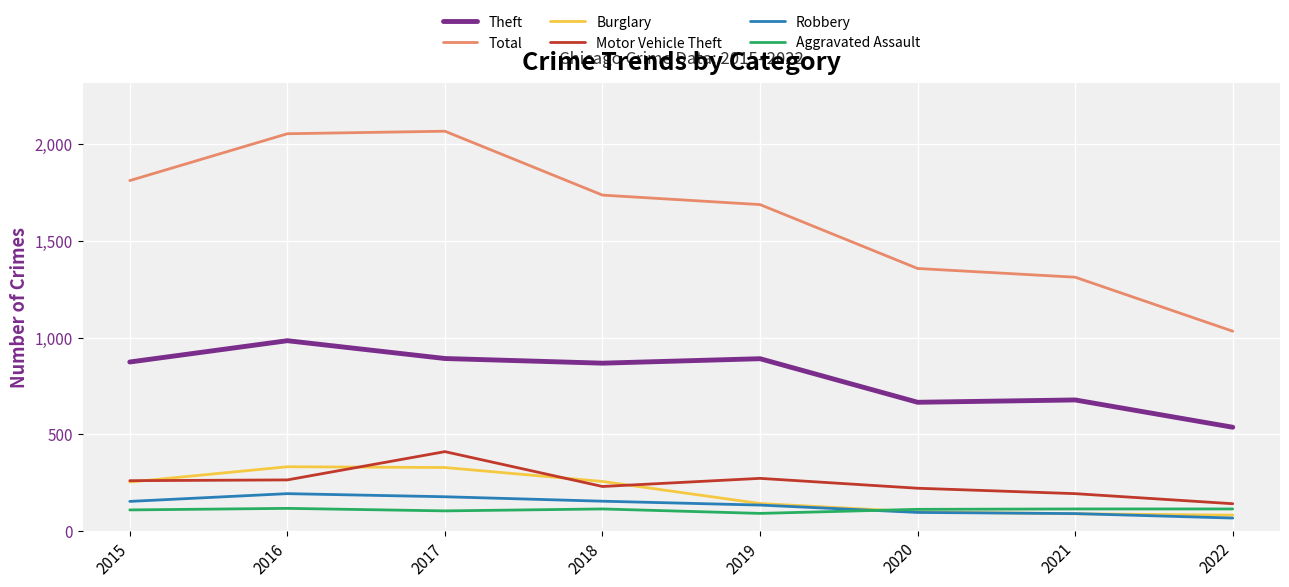

True or false: Total and Burglary intersect in this chart.

False